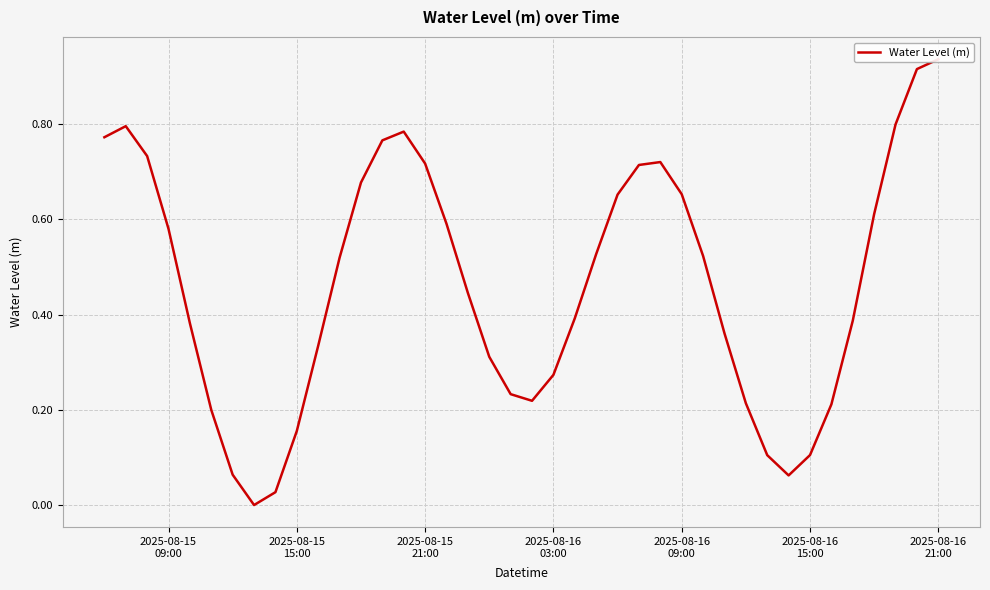

Reading left to right, what are all the values shown in this chart?

0.8	0.8	0.7	0.6	0.4	0.2	0.1	0.0	0.0	0.2	0.3	0.5	0.7	0.8	0.8	0.7	0.6	0.4	0.3	0.2	0.2	0.3	0.4	0.5	0.7	0.7	0.7	0.7	0.5	0.4	0.2	0.1	0.1	0.1	0.2	0.4	0.6	0.8	0.9	0.9